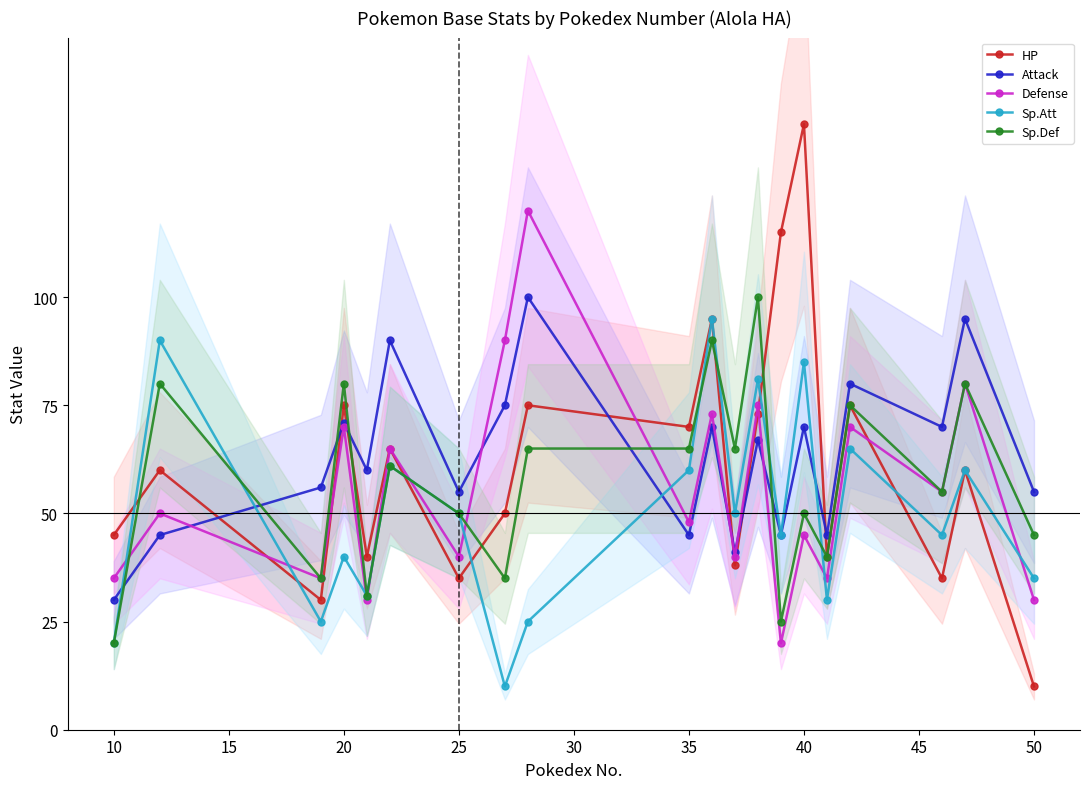

How many interior local valleys does the HP series have?

7